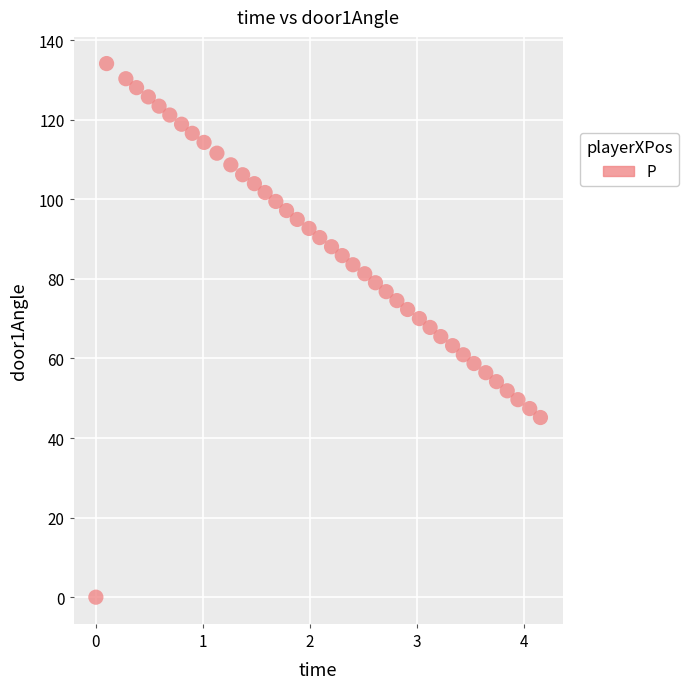

What is the range of X values (max minus min)?

4.2